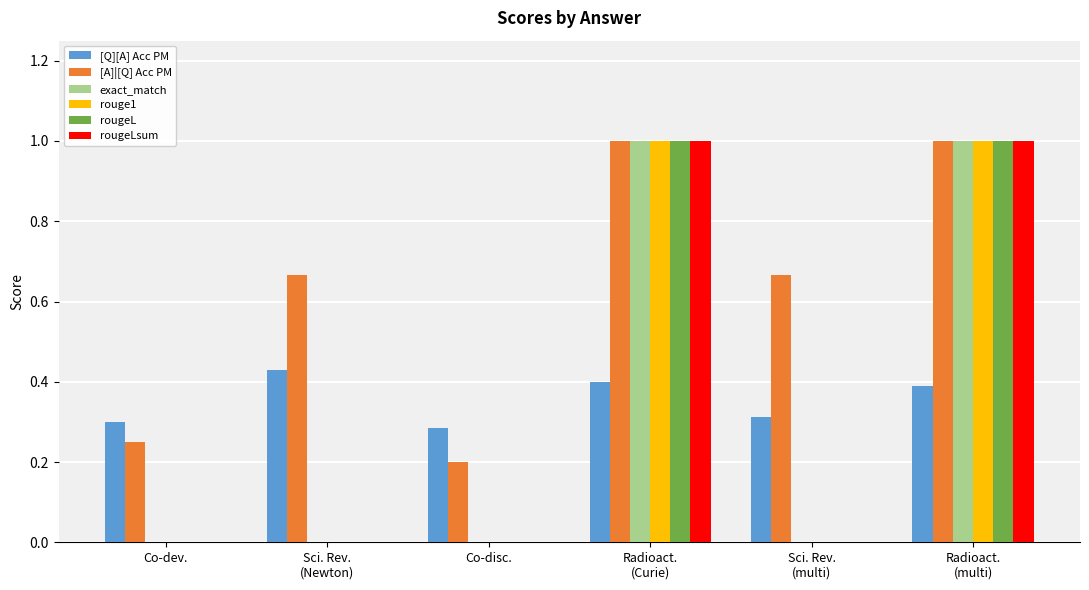

Is the value of rouge1 at Radioact.
(Curie) greater than the value of [Q][A] Acc PM at Sci. Rev.
(Newton)?

Yes